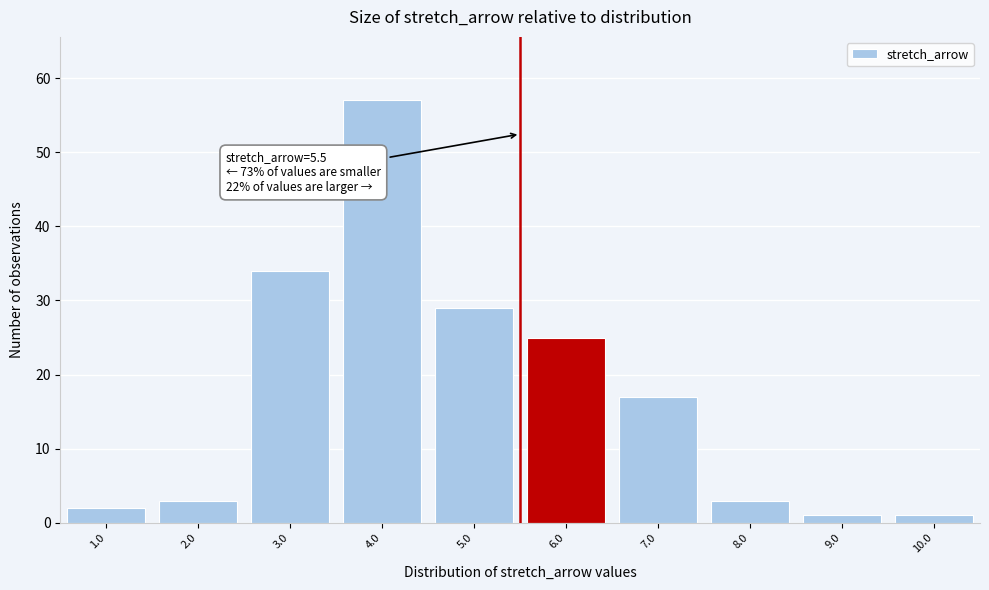

Over which range of the x-axis is the bar tallest?

3.5 to 4.5